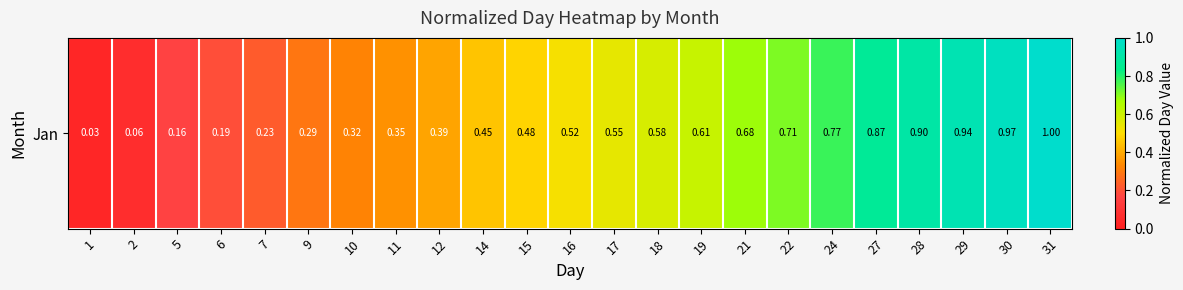

Reading right to left, transcribe all the data shown in this chart.

31=1.0	30=1.0	29=0.9	28=0.9	27=0.9	24=0.8	22=0.7	21=0.7	19=0.6	18=0.6	17=0.5	16=0.5	15=0.5	14=0.5	12=0.4	11=0.4	10=0.3	9=0.3	7=0.2	6=0.2	5=0.2	2=0.1	1=0.0